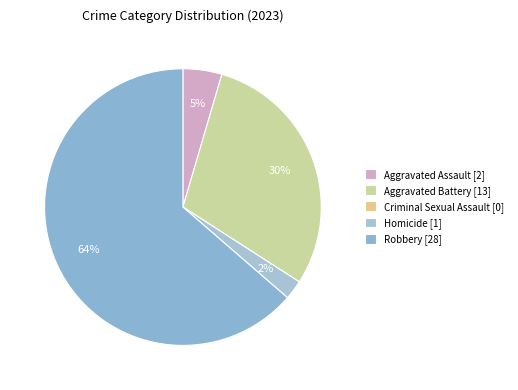

Which slice is the largest?

Robbery